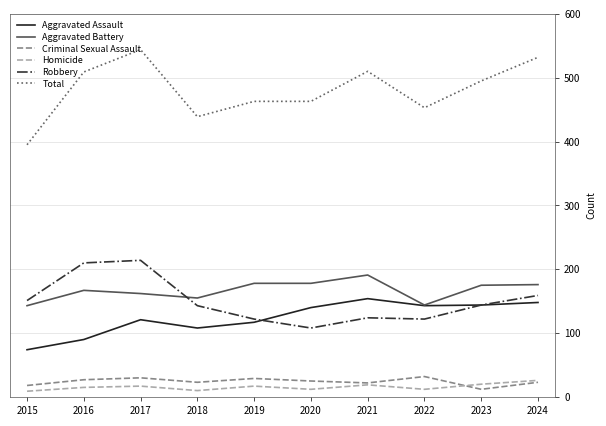

In Homicide, how many points are higher than both neighbors (excluding endpoints)?

3